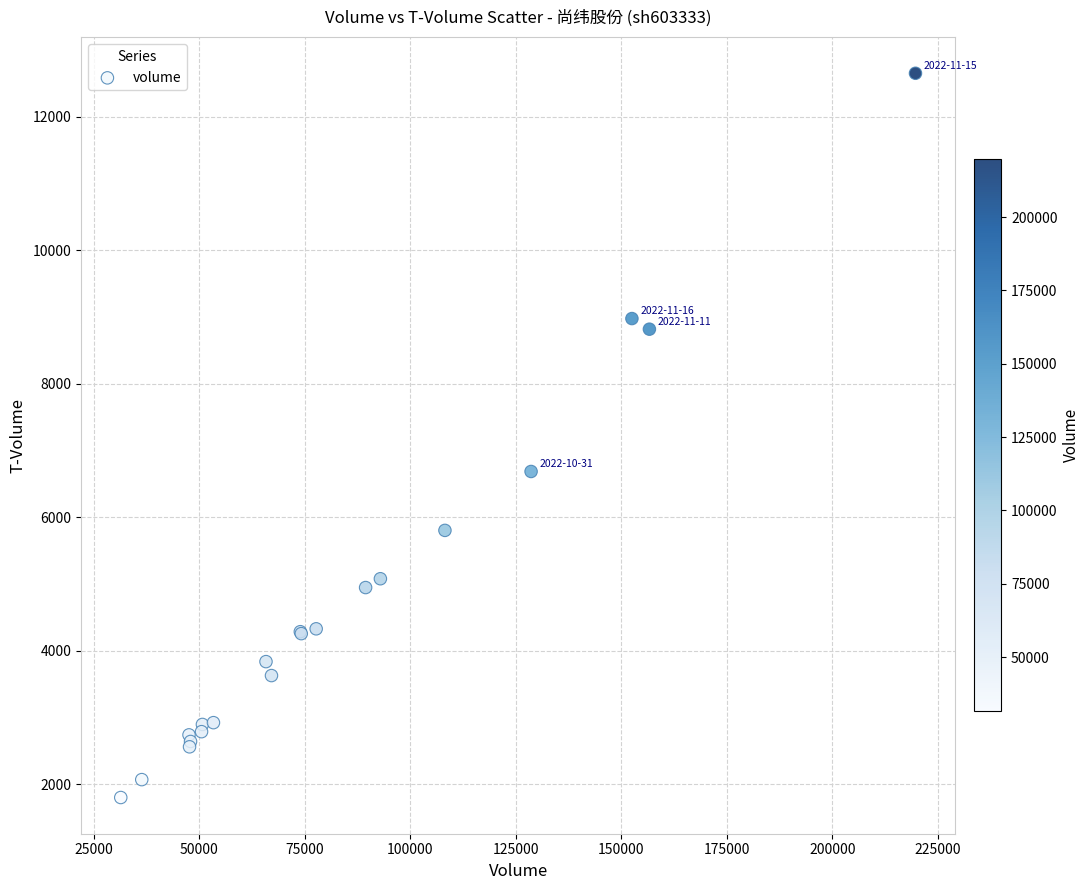

What Y value in the scatter plot is closest to 7225?

6685